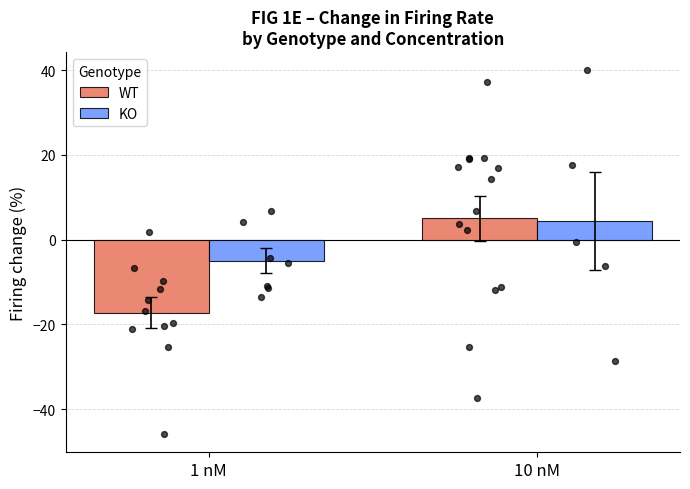

At which category is the sum across all series the highest?

10 nM